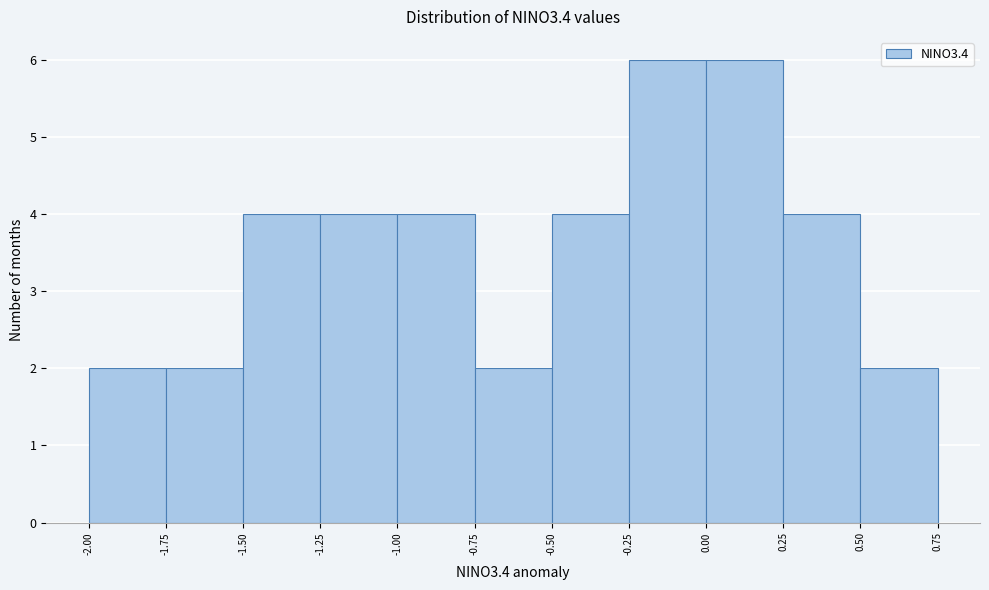

What is the height of the bar covering -1.50 to -1.25 on the x-axis? The values are not printed on the chart, so give them approximately, as read against the axis.

4